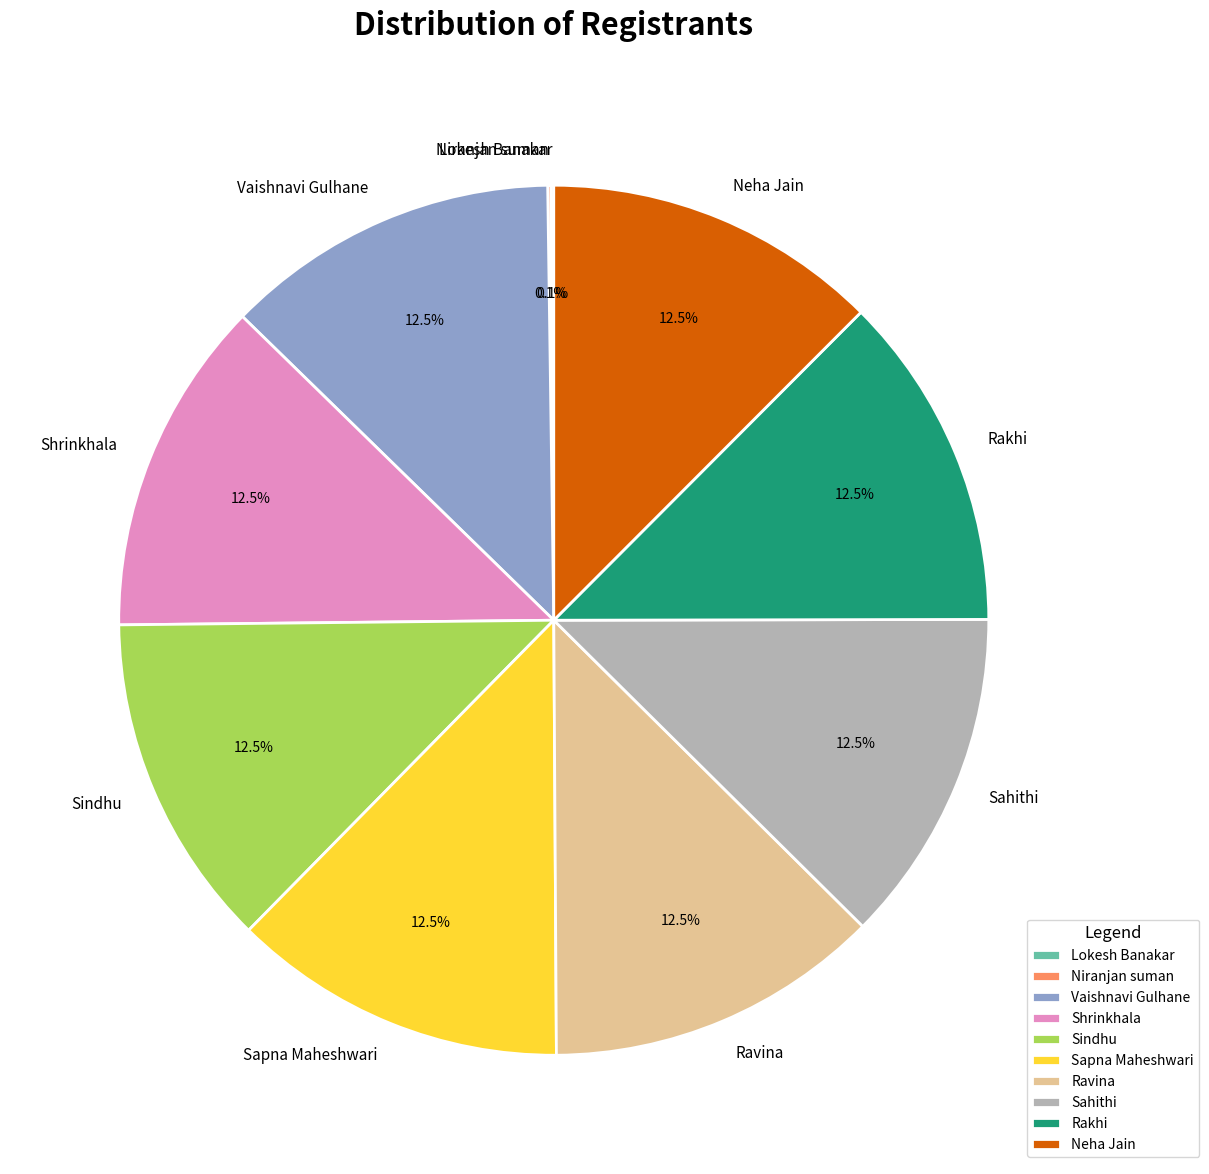

The Sahithi slice represents 22% of the pie. True or false?

False